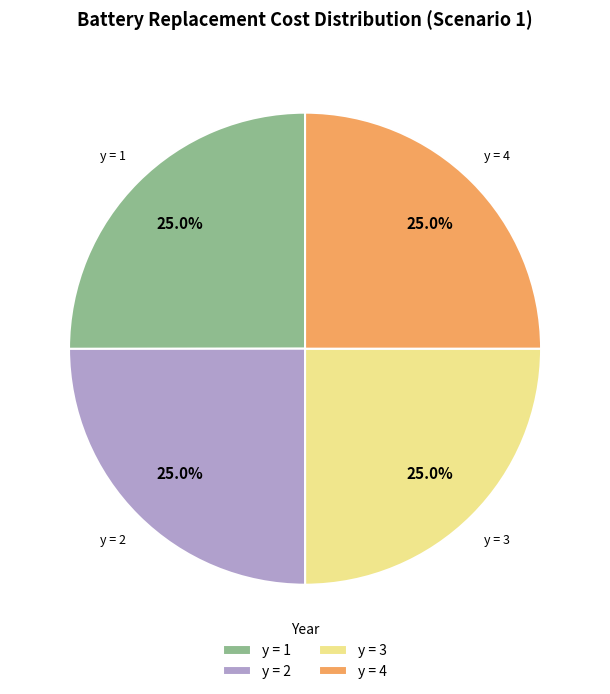

How many segments does this pie chart have?

4